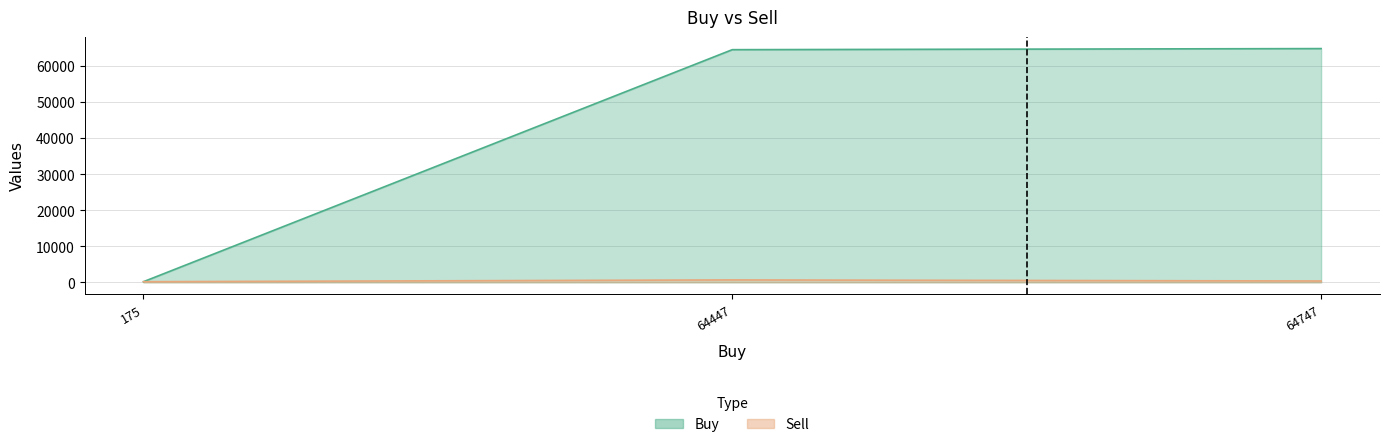

Reading right to left, what are all the values shown in this chart?

Buy: 64747=64747	64447=64447	175=175
Sell: 64747=370	64447=670	175=175